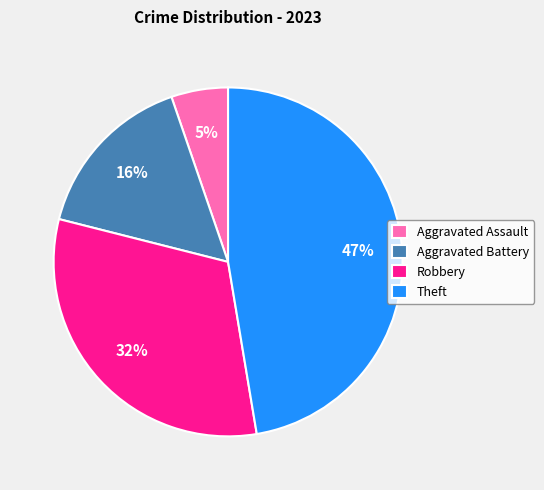

To the nearest percent, what is the combined percentage of Aggravated Assault and Robbery?

37%